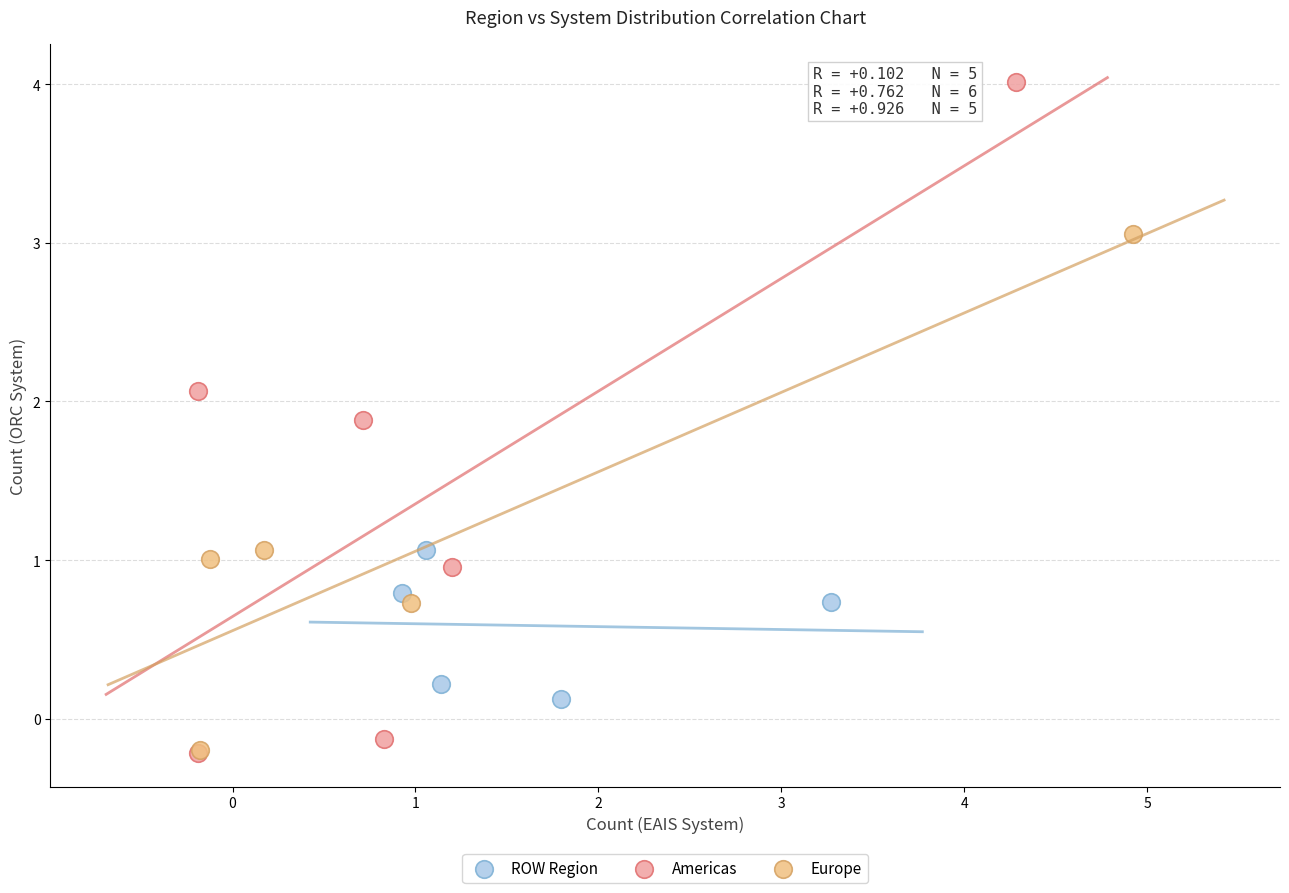

Which series reaches the maximum Y coordinate?

Americas